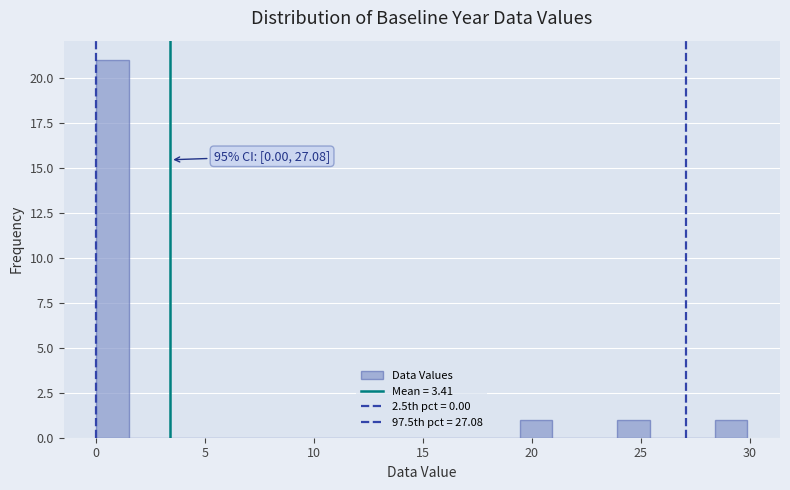

Around what value on the x-axis is the tallest bar? Give the approximate position of its centre, as read against the axis.

0.5